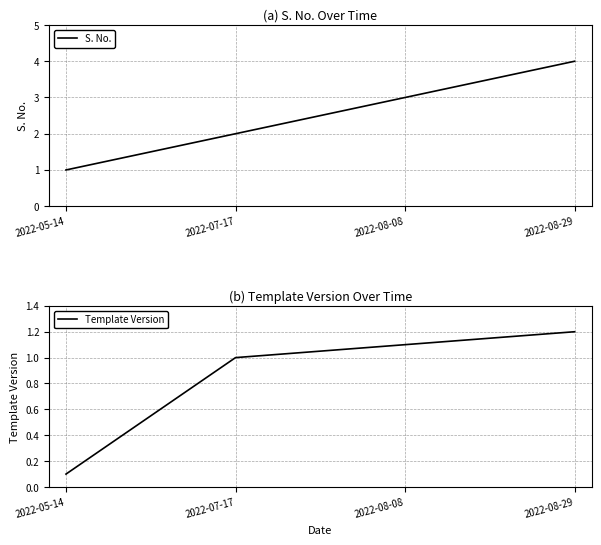

What is the label of the 1st point from the right?

2022-08-29